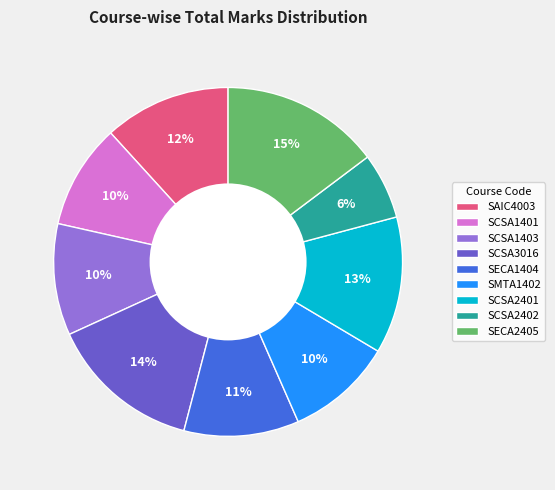

Which category has the smallest portion of the pie?

SCSA2402